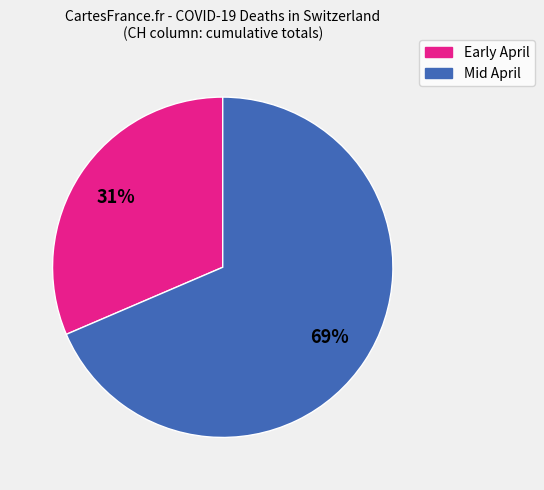

How many slices are in this pie chart?

2